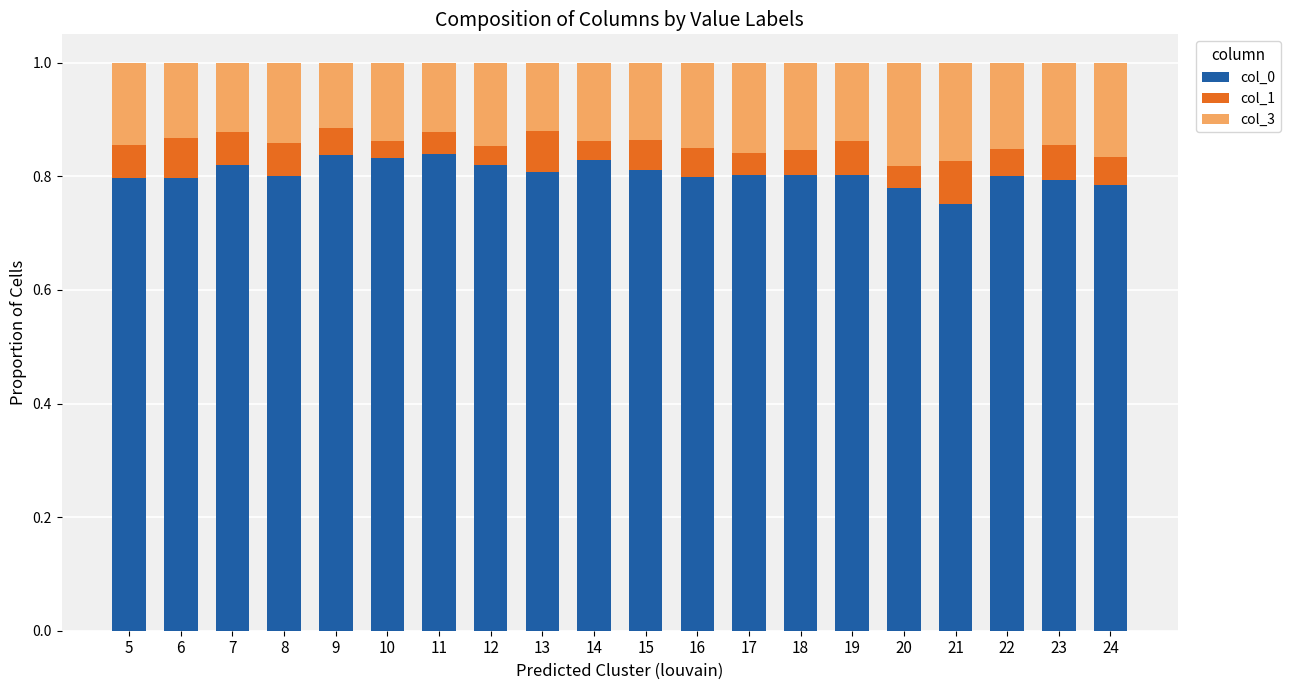

What is the total value across all series at 16?

1.0